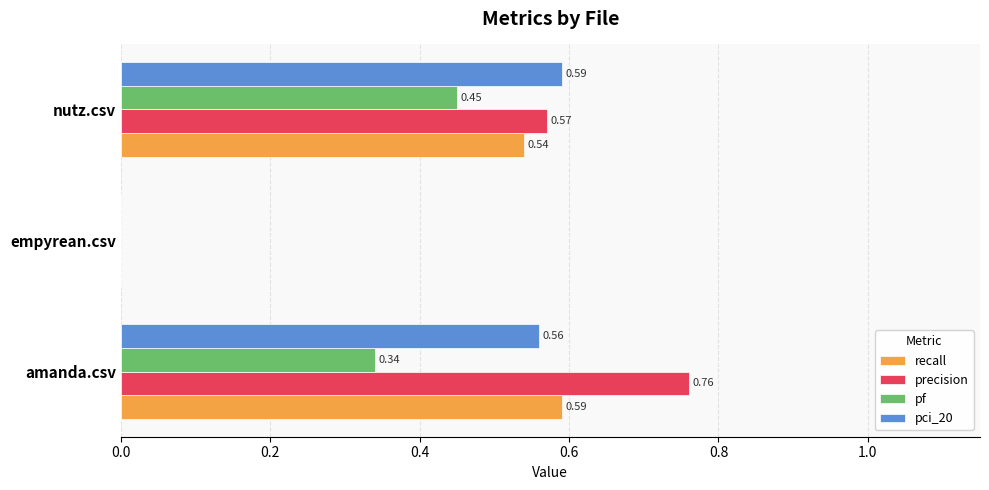

Where is precision nearest to the value 0?

empyrean.csv